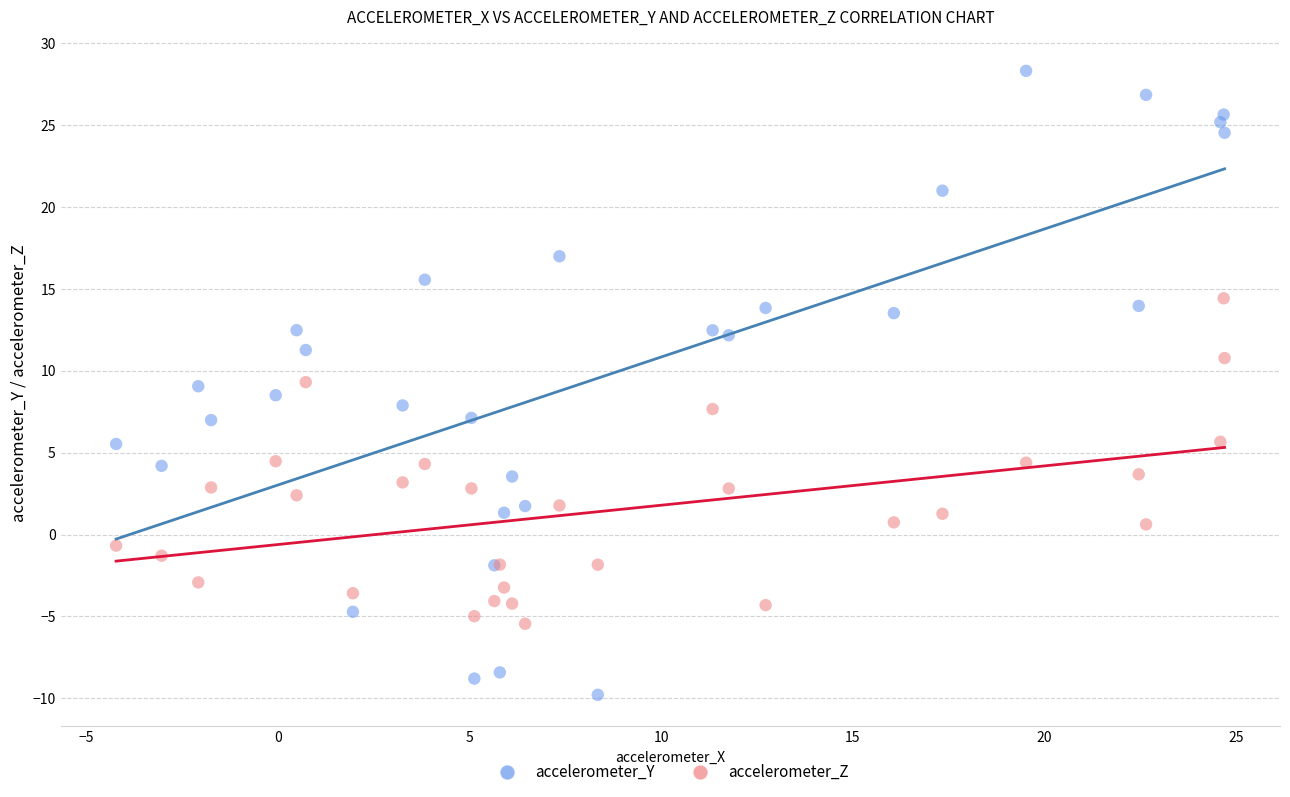

Which series has the largest Y range (max minus min)?

accelerometer_Y